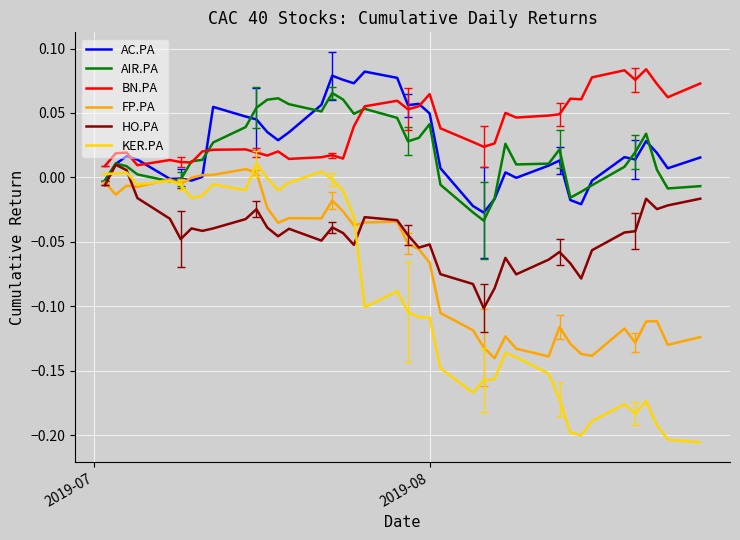

At how many categories does at least one series exceed 0?

40